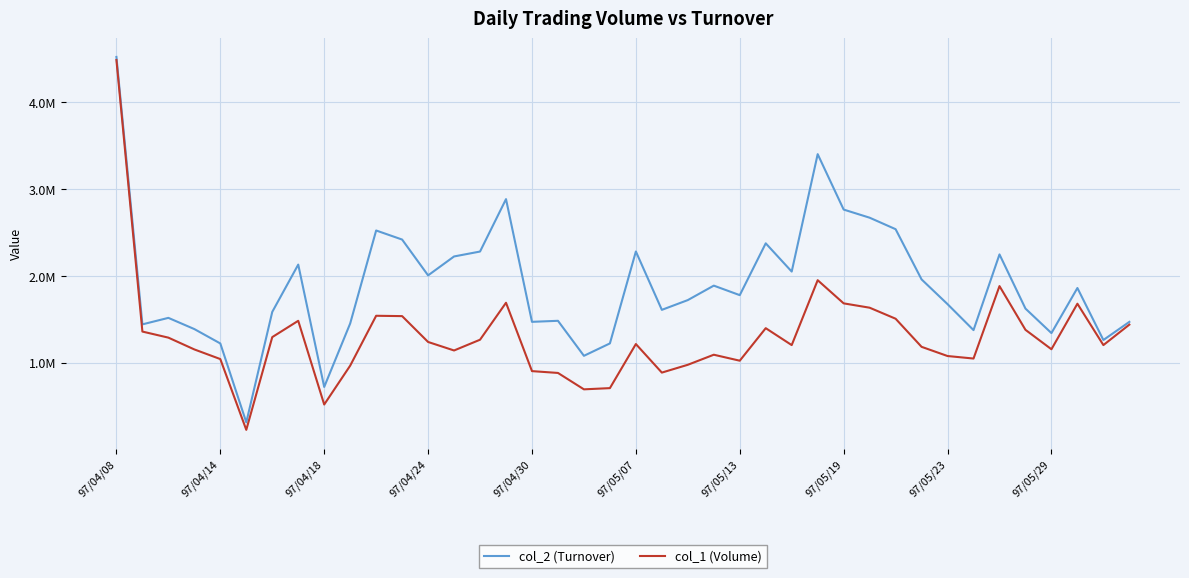

What are all the series names shown in the legend?

col_2 (Turnover), col_1 (Volume)